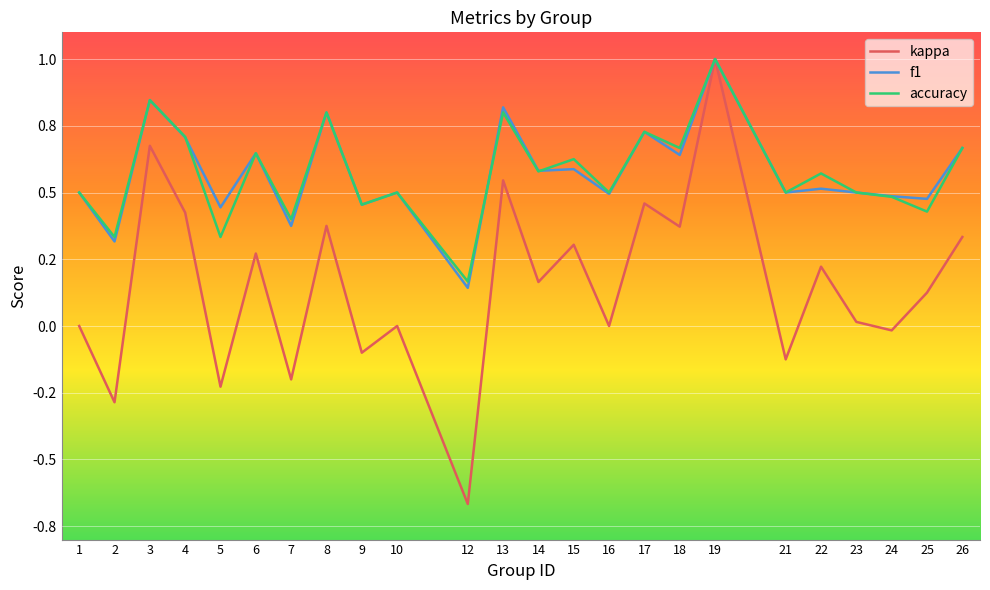

The f1 series shows 1.0 at 17. True or false?

False